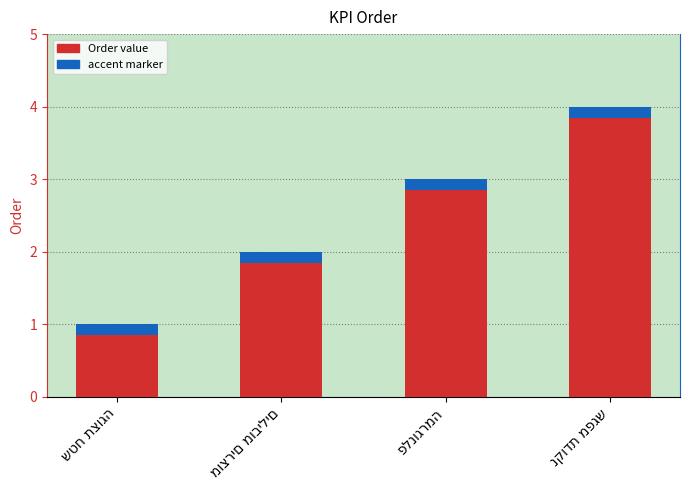

What is the difference between the values at פלנוגרמה and מוצרים מובילים?

1